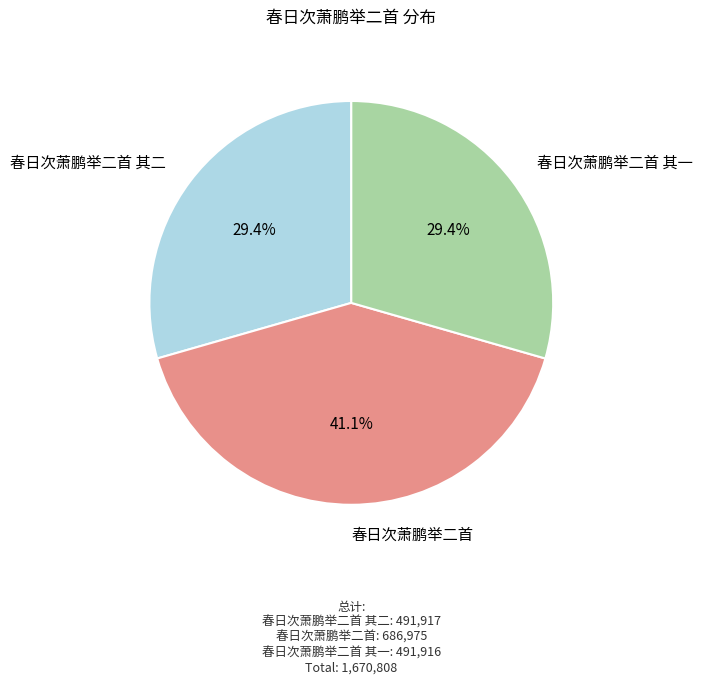

Is the sum of 春日次萧鹏举二首 其一 and 春日次萧鹏举二首 其二 greater than half?

Yes